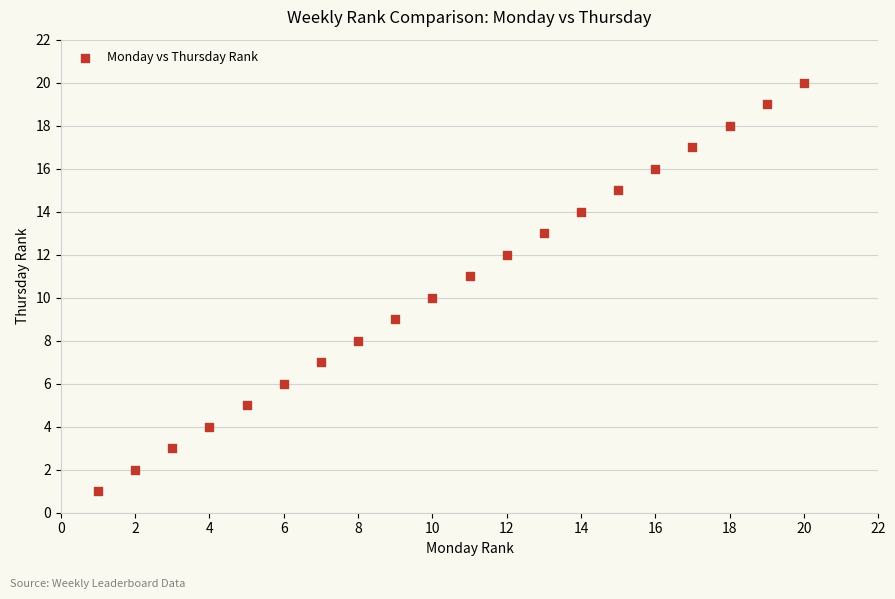

What is the range of X values (max minus min)?

19